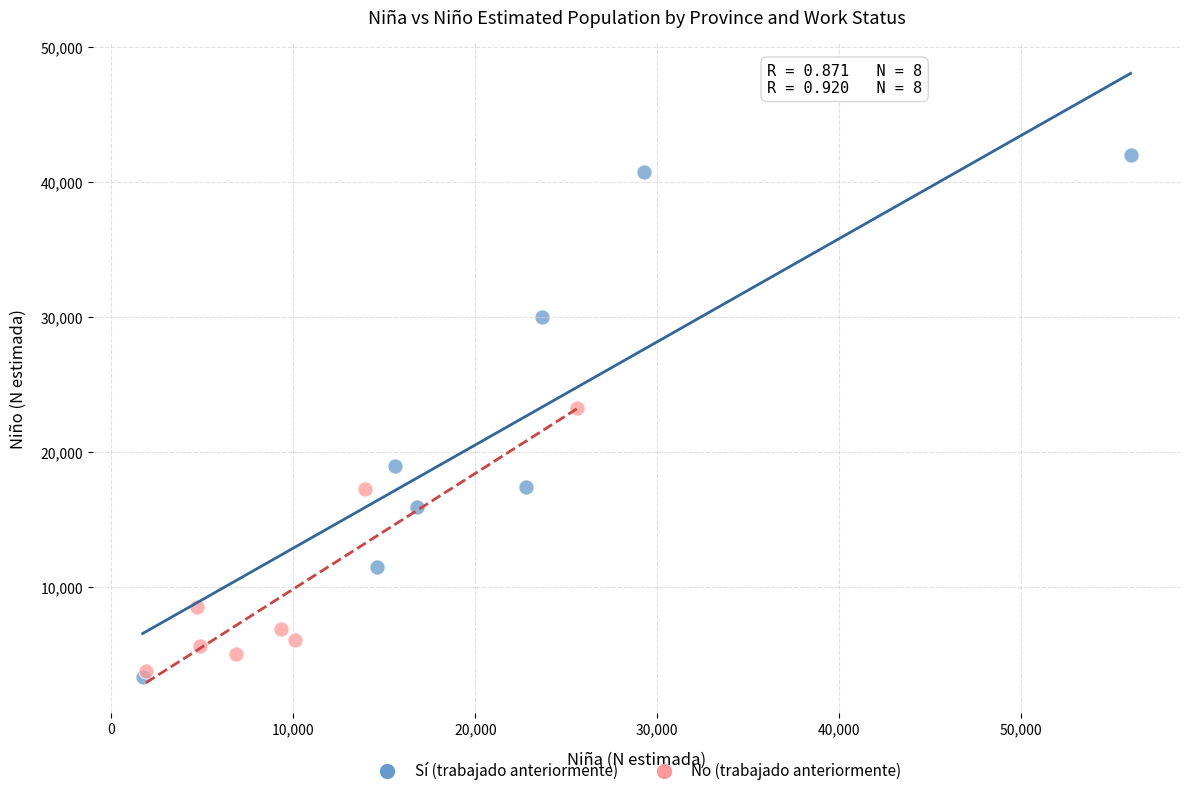

Which series contains the highest Y value?

Sí (trabajado anteriormente)